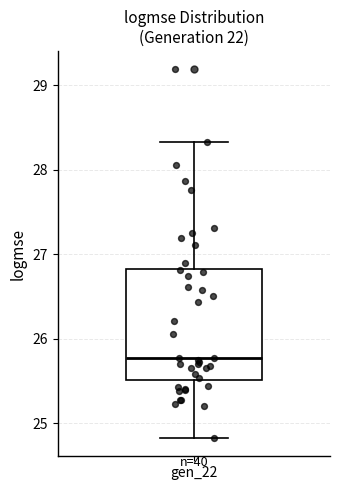

Transcribe this box plot: give where the median line is, the range the box spans, and where the two whiskers end, as read against the y-axis. The values are not printed on the chart, so give them approximately, as read against the axis.

median 25.8, box 25.5 to 26.8, whiskers 24.8 to 28.3